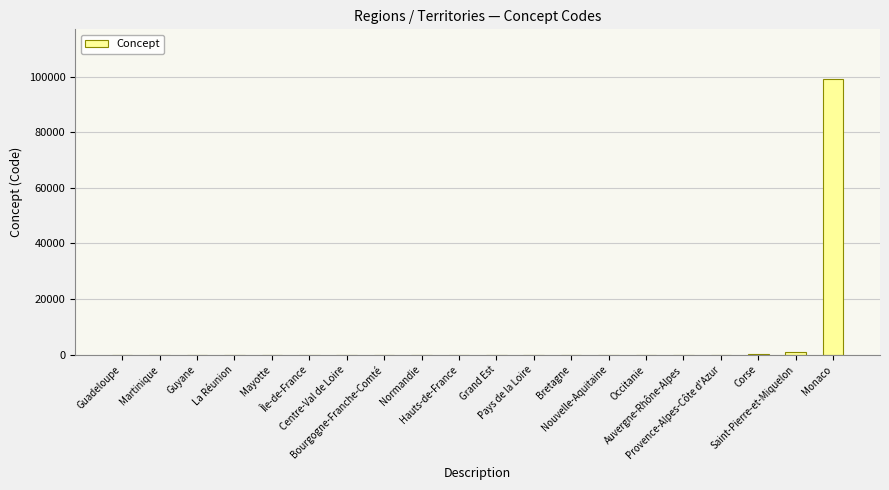

What is the sum of all values?

100822